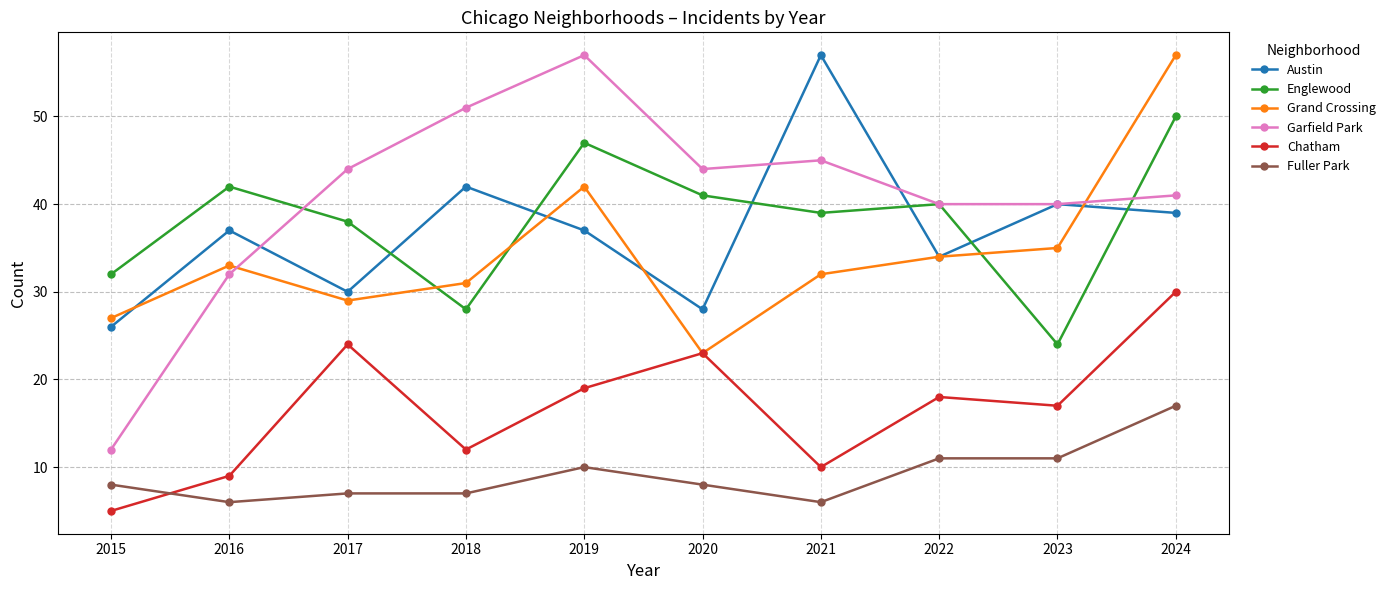

True or false: Fuller Park has a value of 11 at 2023.

True